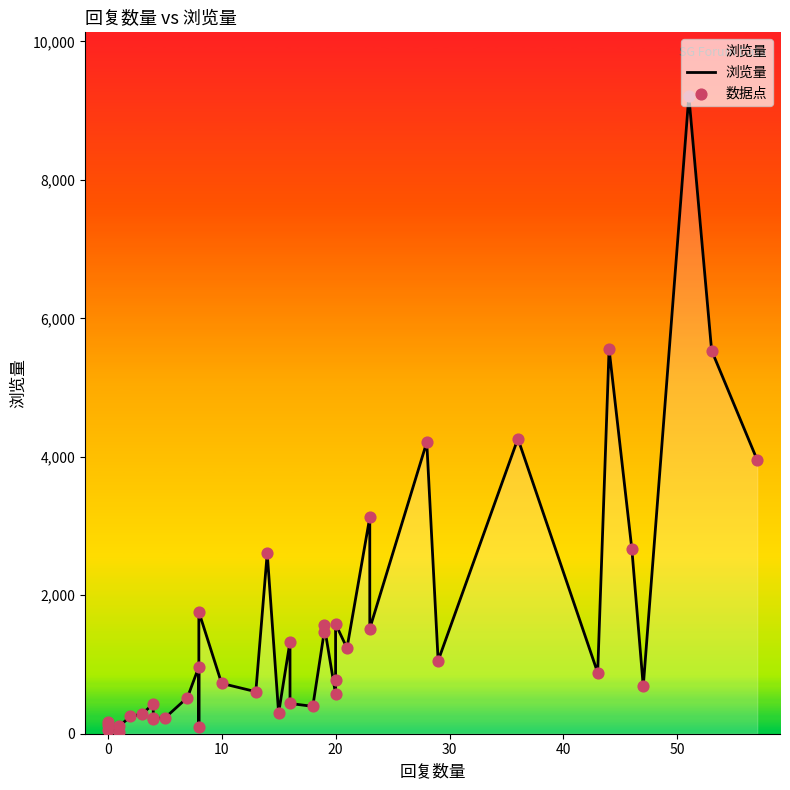

Is the value of 浏览量 at 9 greater than the value of 数据点 at 27?

No